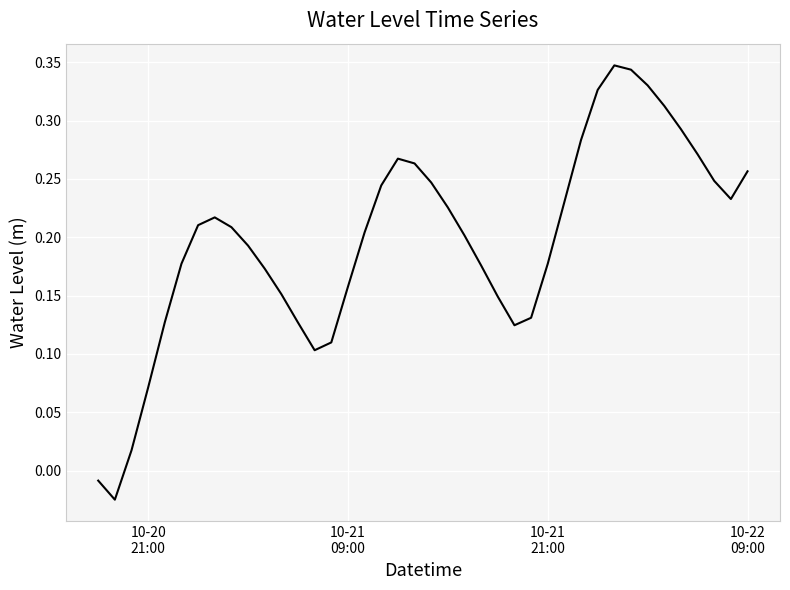

What is the difference between the maximum and minimum values?

0.4